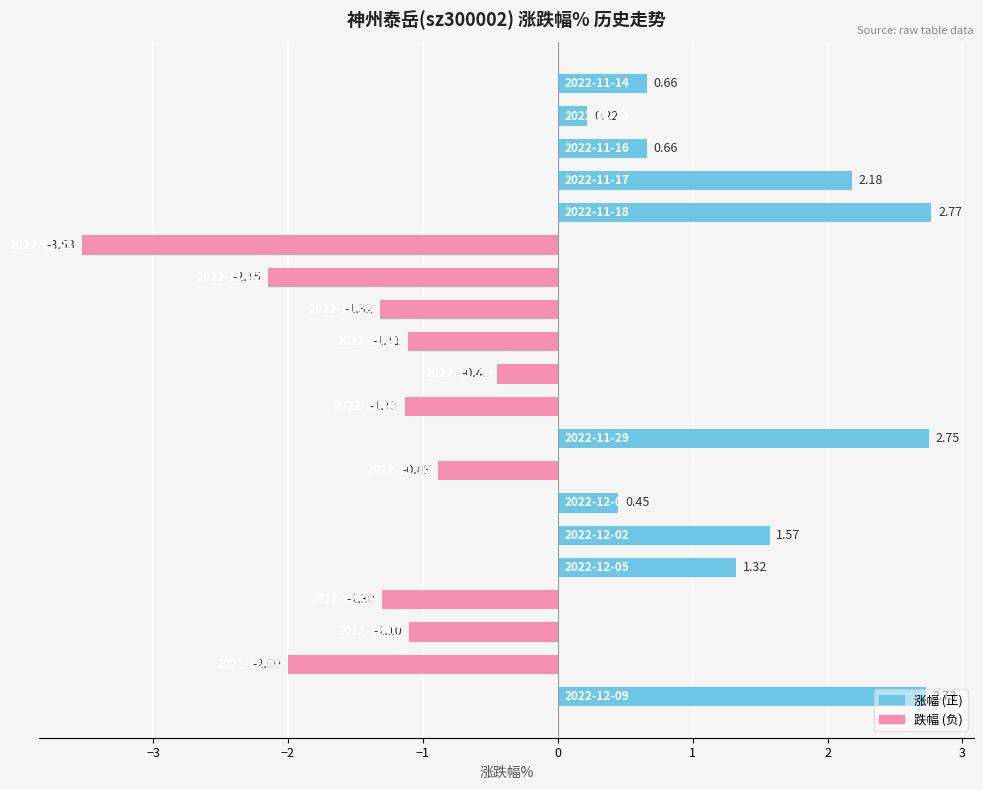

What is the difference between the maximum and minimum values?

6.3